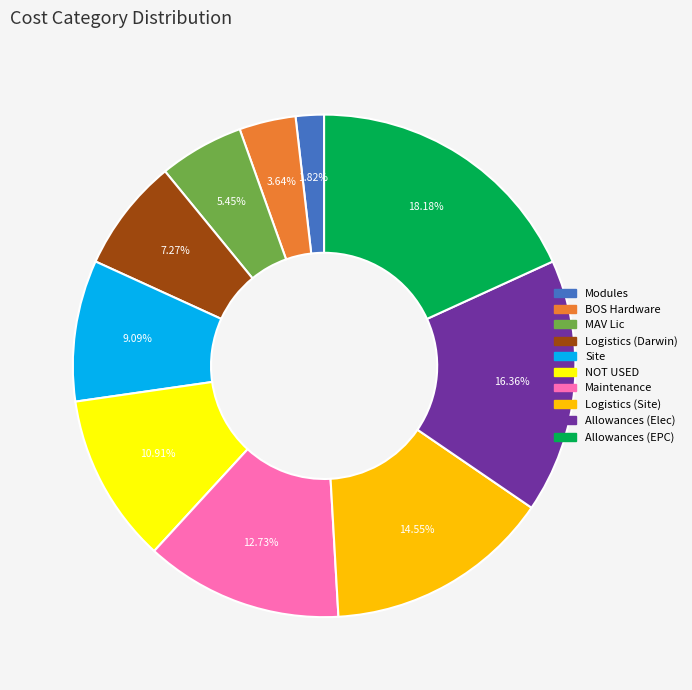

To the nearest percent, what percentage of the pie is MAV Lic?

5%